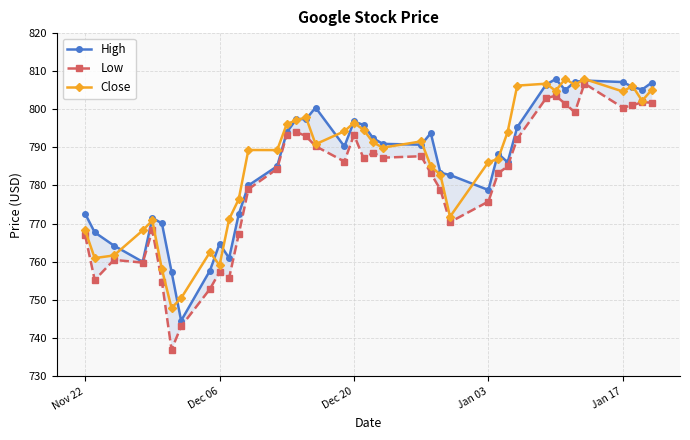

What is the lowest value of the Close series?

747.9